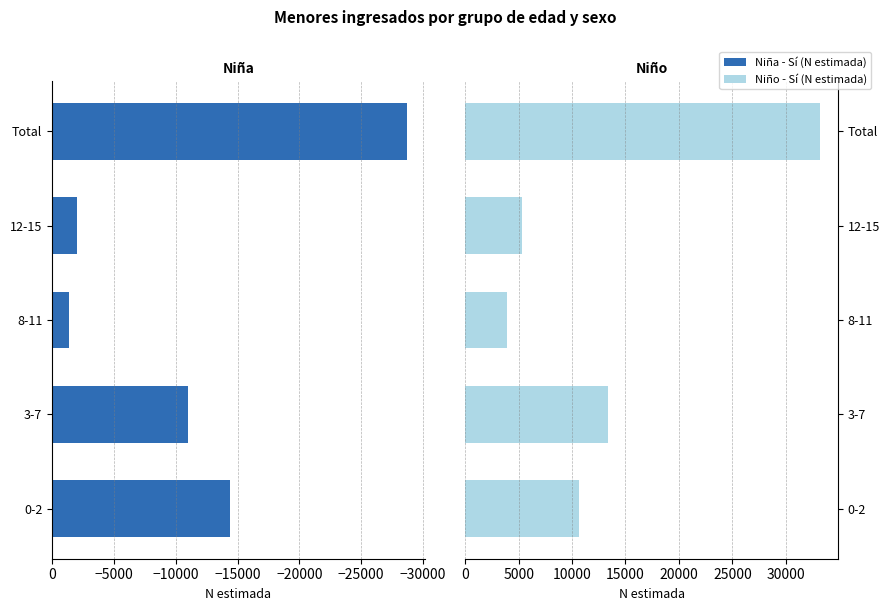

What is the smallest value displayed?

-28704